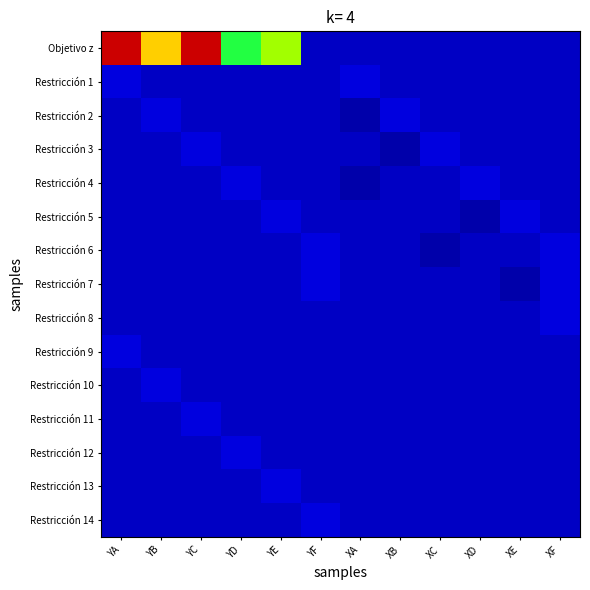

At which category is the sum across all series the highest?

YA